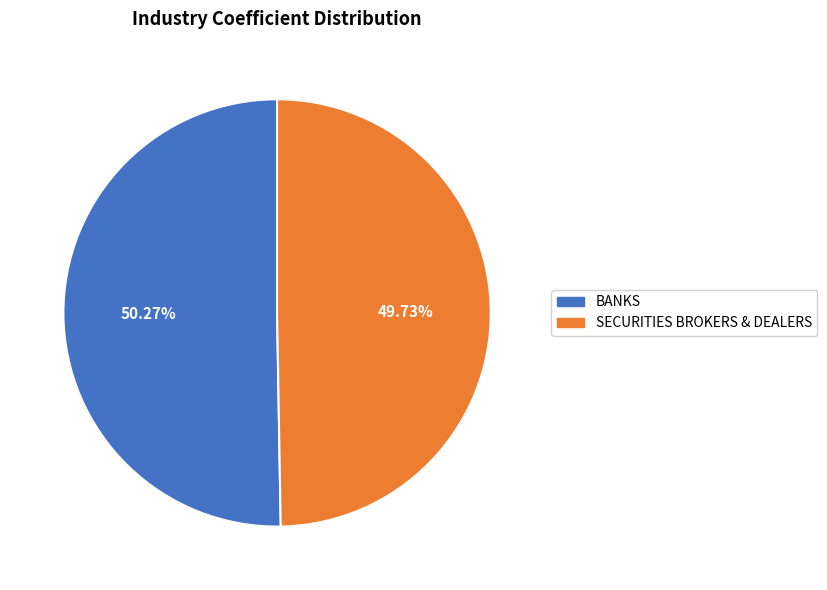

Rank the categories by value from highest to lowest.

BANKS, SECURITIES BROKERS & DEALERS